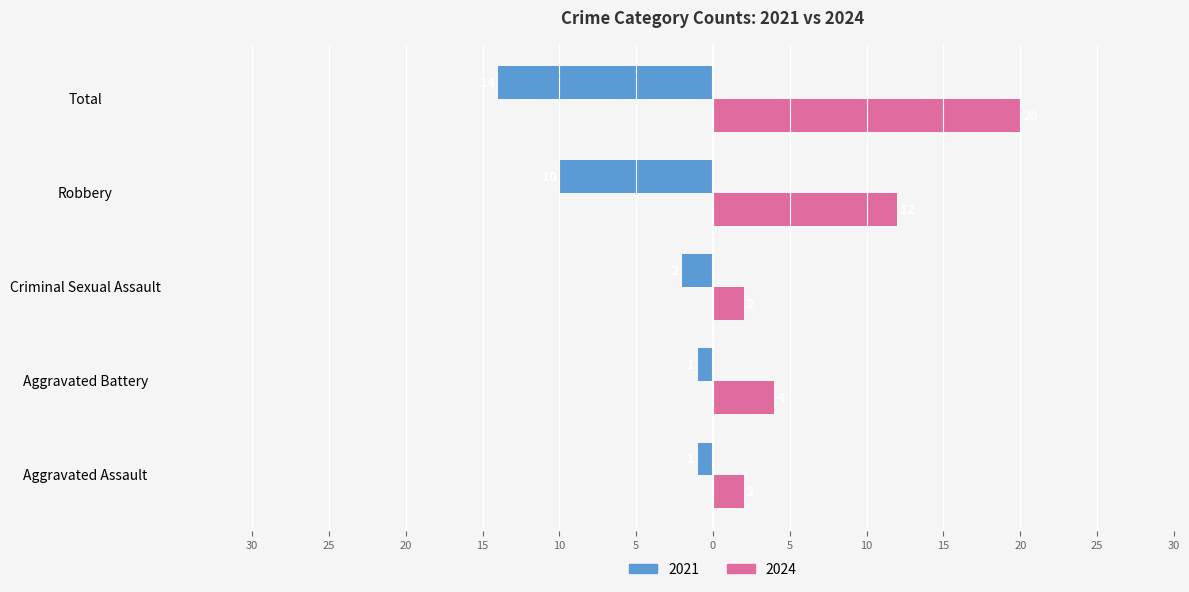

What is the label of the 2nd bar from the right?

Robbery